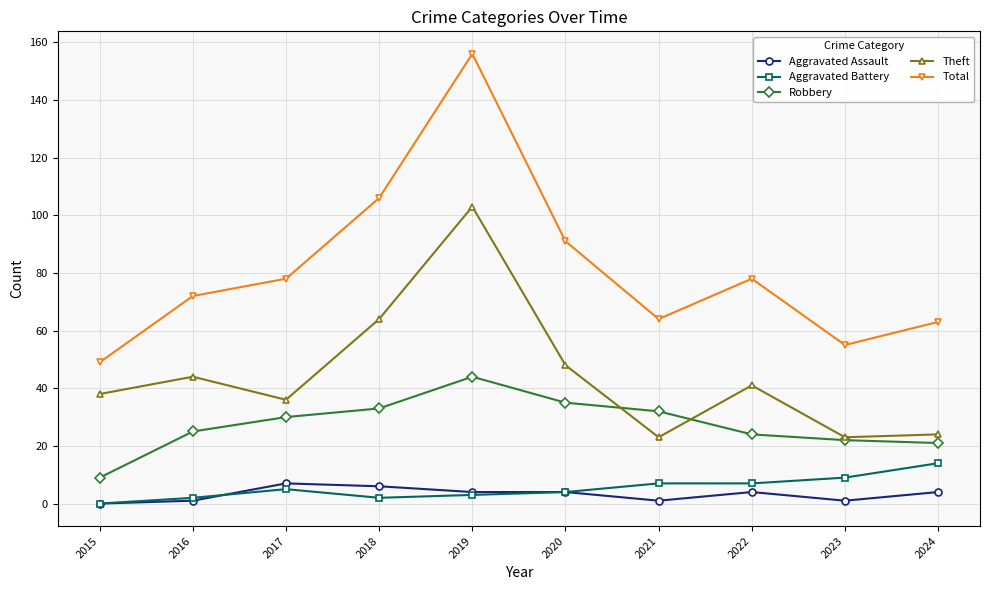

What is the spread (max minus min) of values at 2017?

73